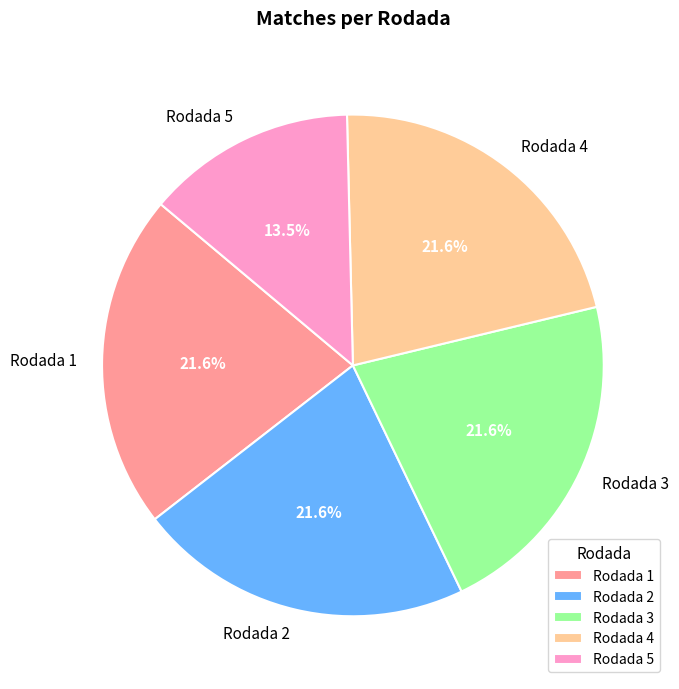

Which category has the smallest portion of the pie?

Rodada 5